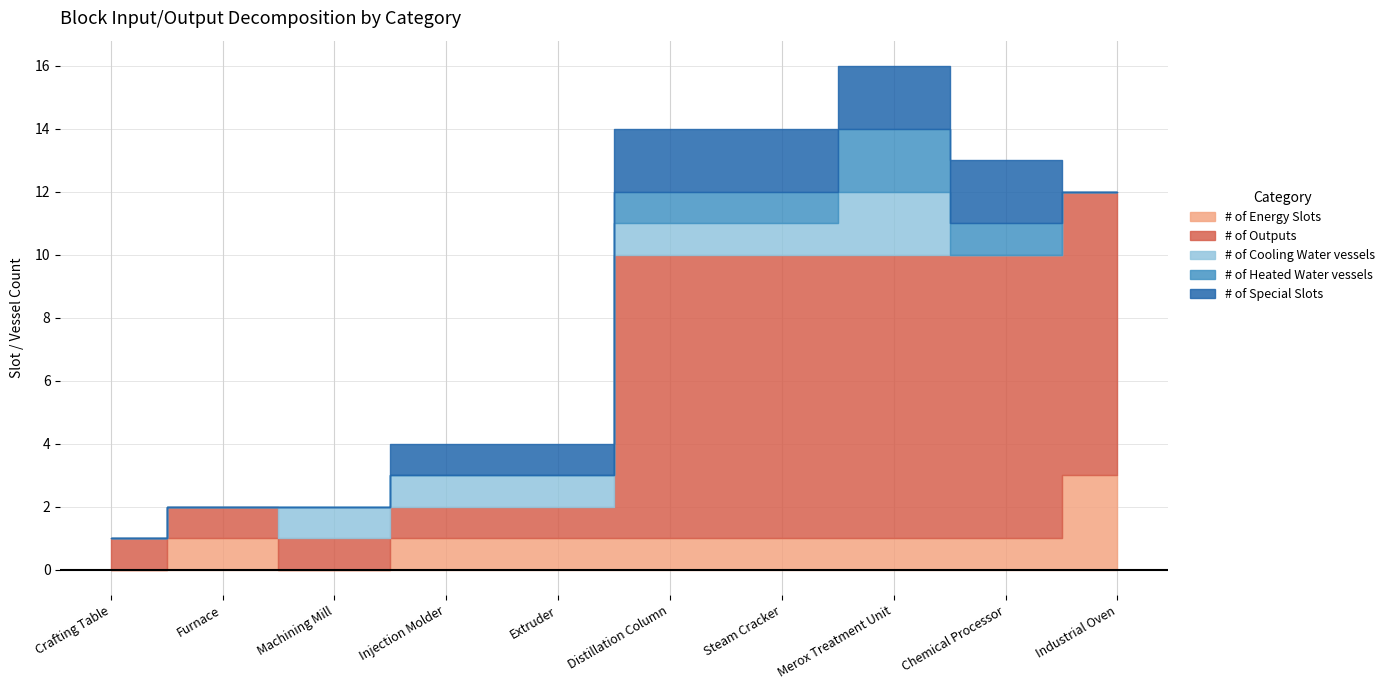

At which category is the sum across all series the highest?

Merox Treatment Unit